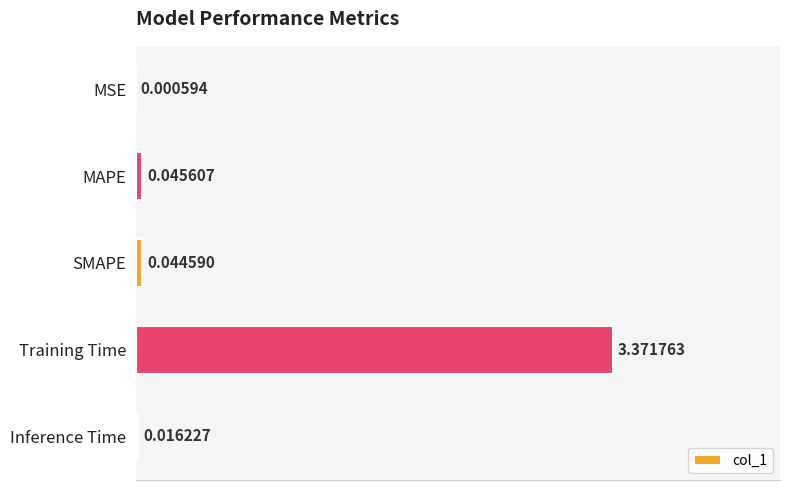

How many data points does each series have?

5